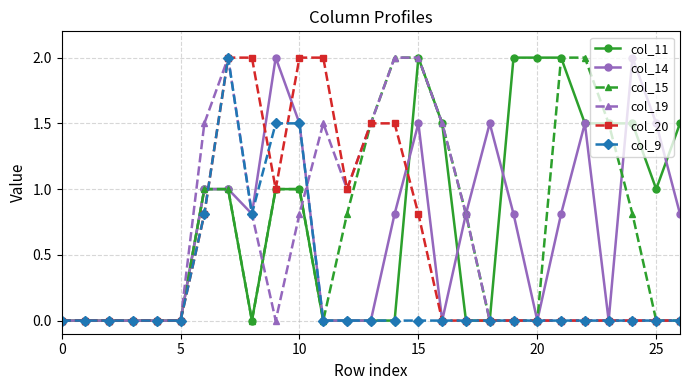

What is the value of the col_20 point at the 11th from the left?

2.0